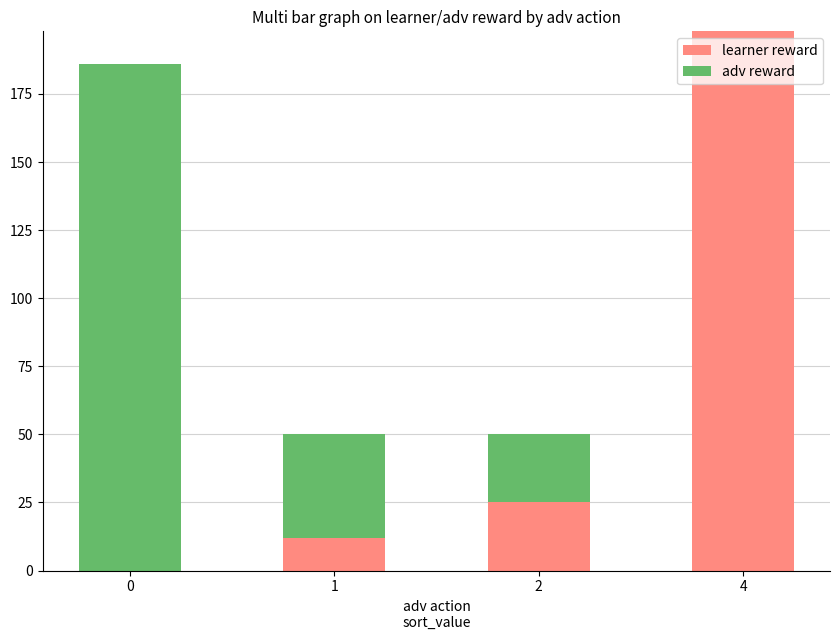

What is the sum of all learner reward values?

235